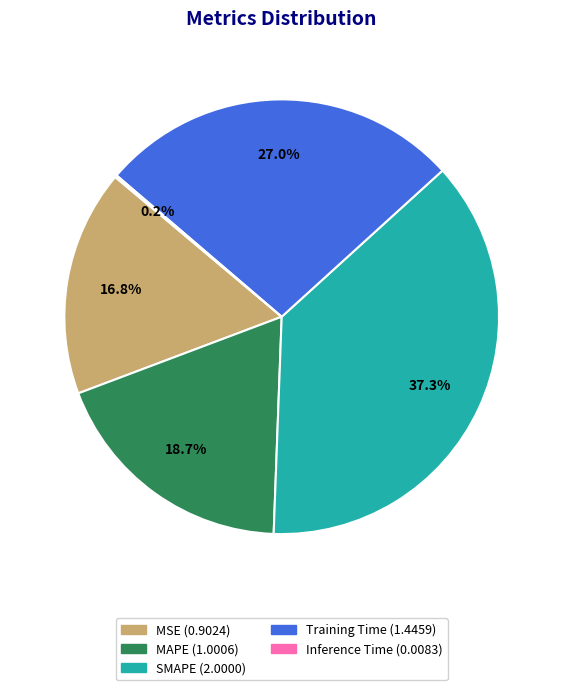

Approximately how many times larger is the value at MSE compared to MAPE?

0.9